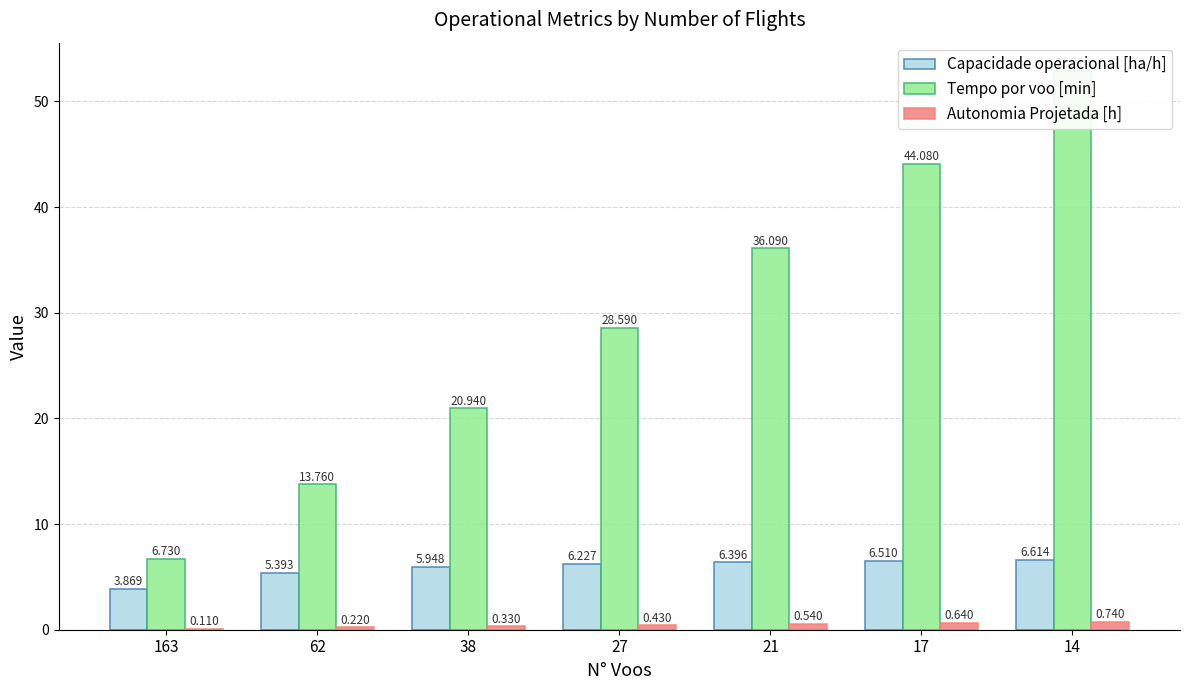

True or false: Autonomia Projetada [h] has a value of 0.2 at 163.

False